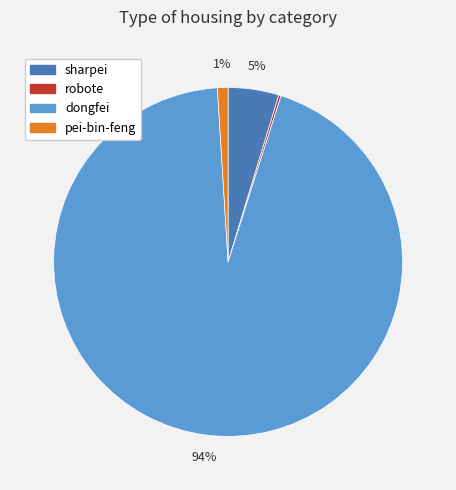

Is it true that sharpei is 5% of the pie?

True